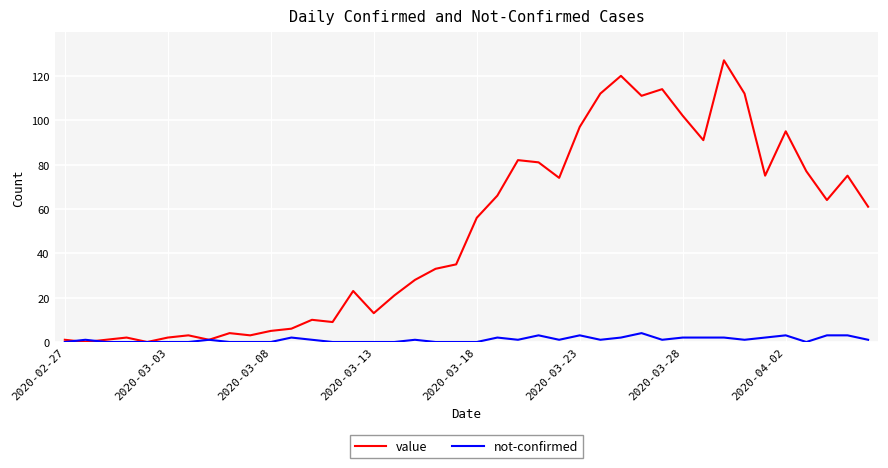

What are all the series names shown in the legend?

value, not-confirmed